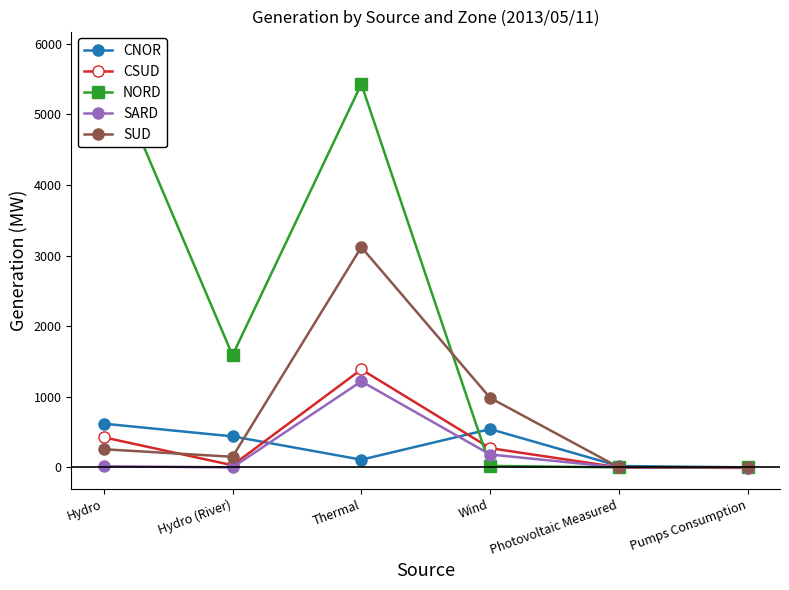

Which series has the widest spread of values?

NORD